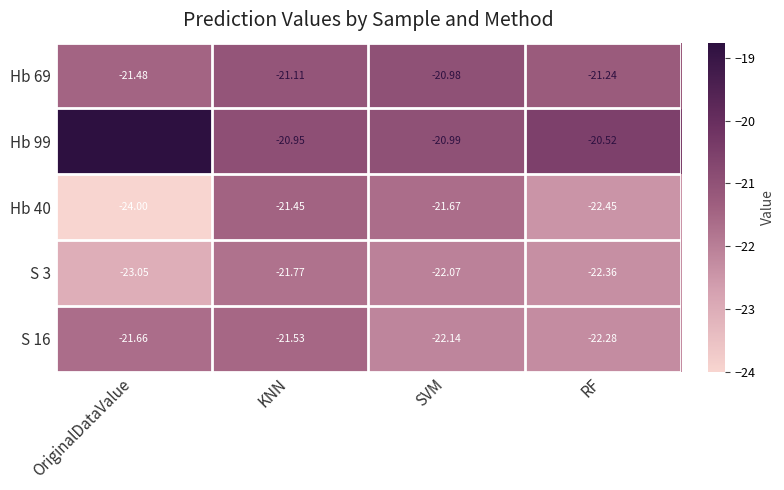

At which category is the sum across all series the highest?

KNN